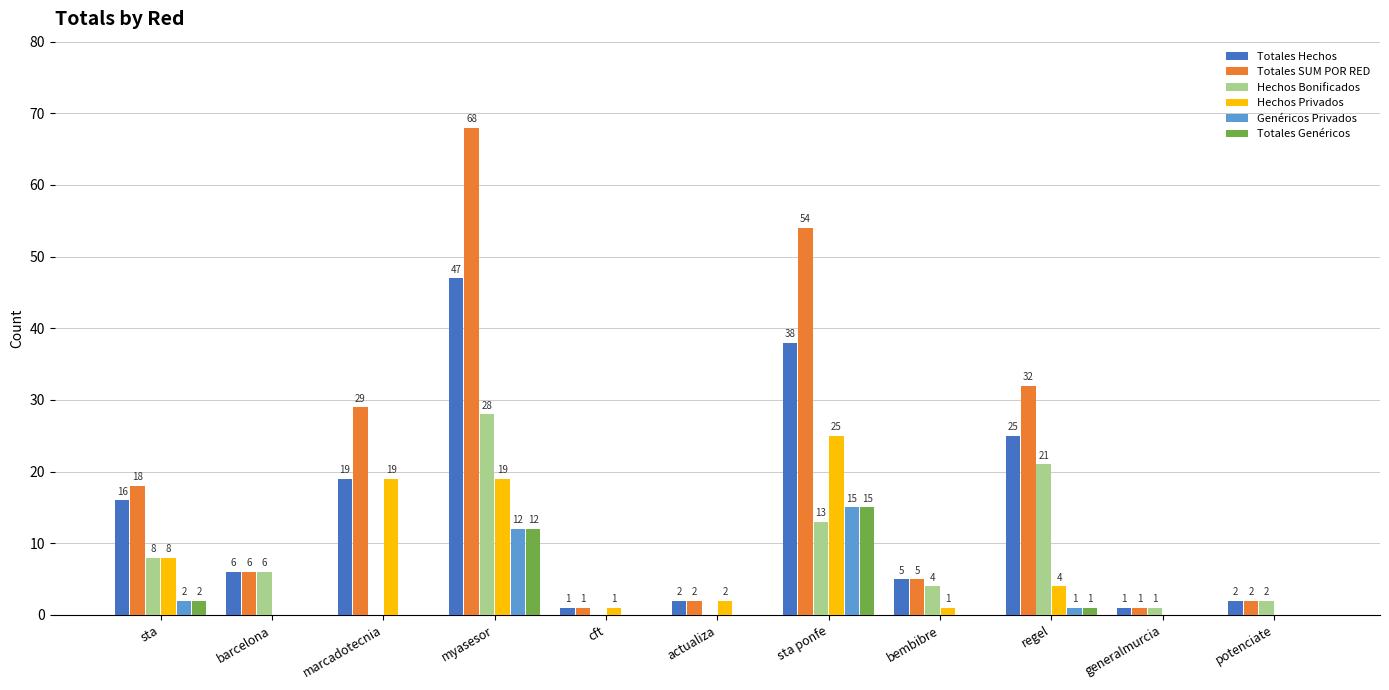

Between barcelona and bembibre, which series saw the biggest shift?

Hechos Bonificados